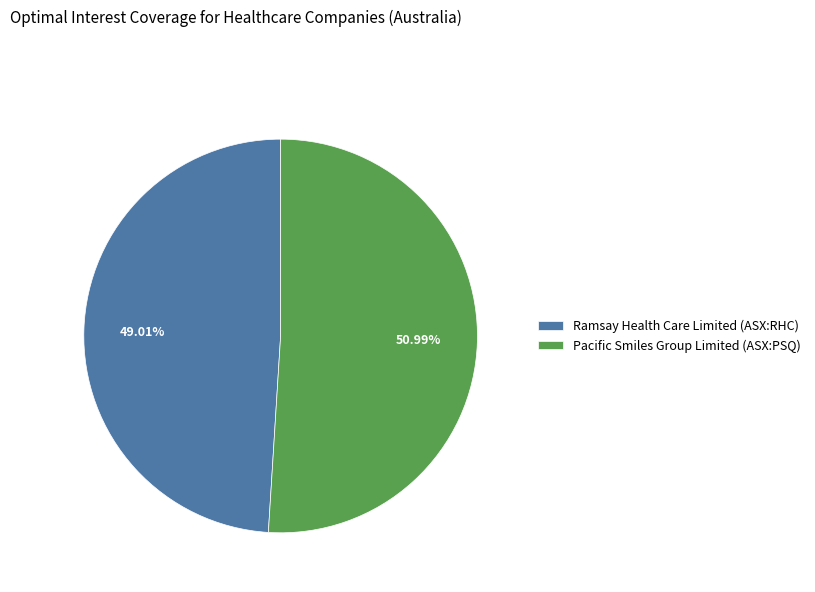

Which has a higher value, Pacific Smiles Group Limited (ASX:PSQ) or Ramsay Health Care Limited (ASX:RHC)?

Pacific Smiles Group Limited (ASX:PSQ)